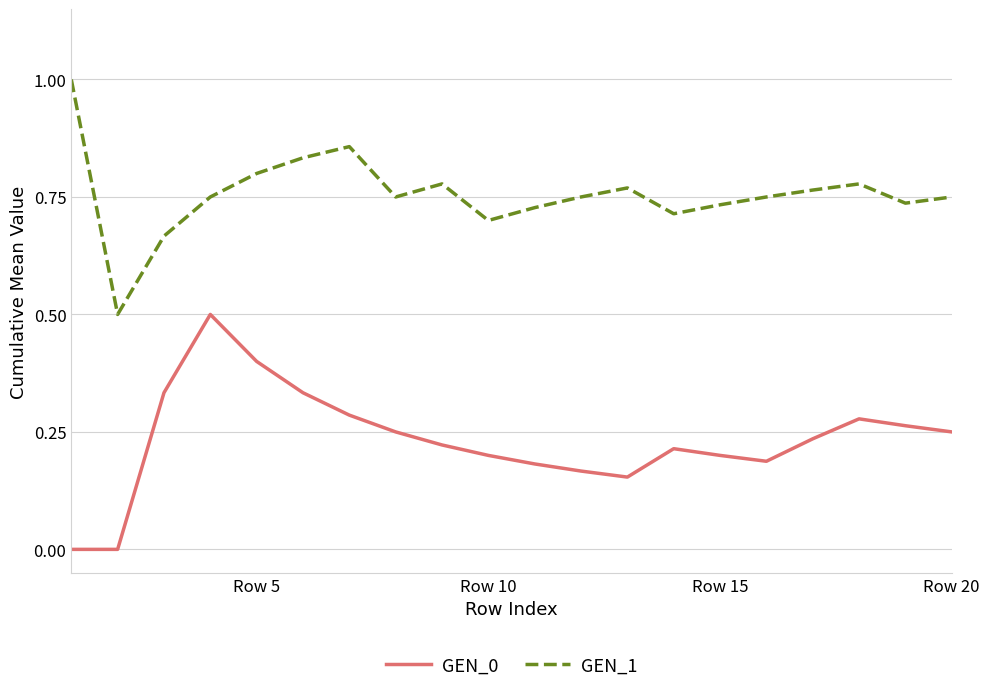

What is the difference between the maximum and minimum values in the GEN_1 series?

0.5